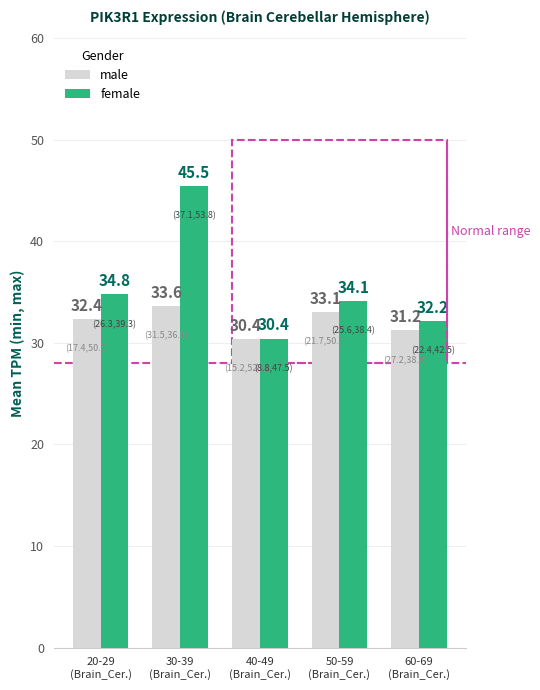

Rank the series at 30-39
(Brain_Cer.) from highest to lowest value.

female, male